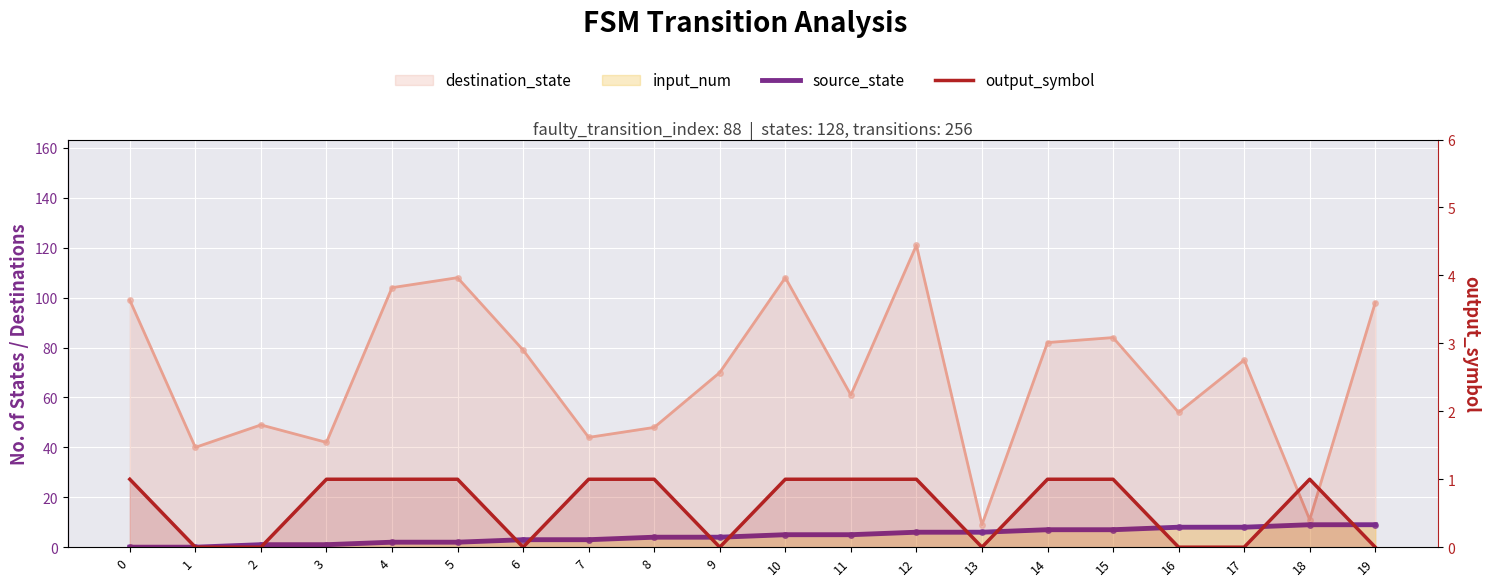

True or false: output_symbol and source_state intersect in this chart.

False